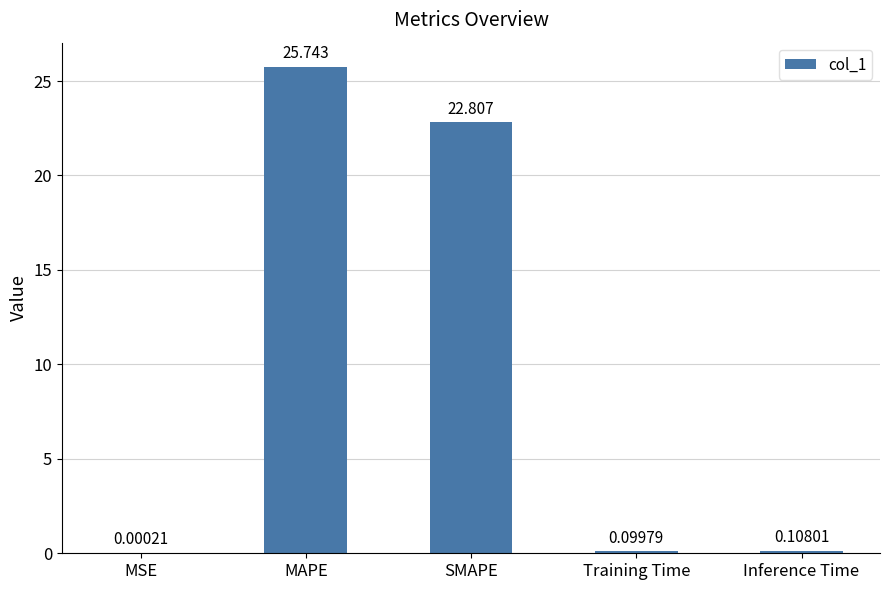

Which has a higher value, MSE or SMAPE?

SMAPE